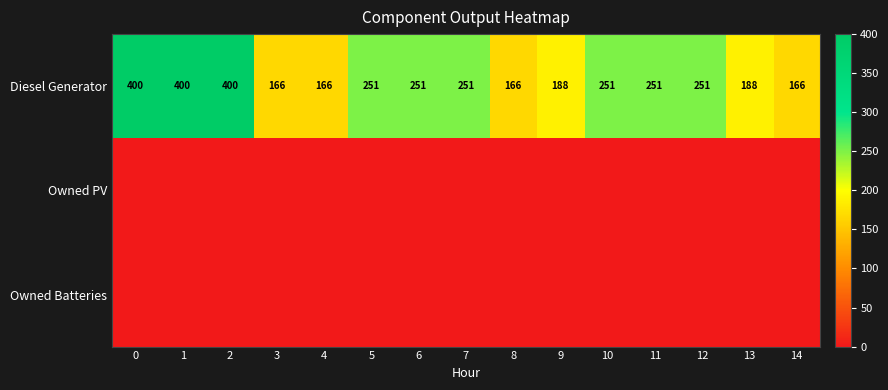

What is the difference between the second highest and minimum values in the Diesel Generator series?

234